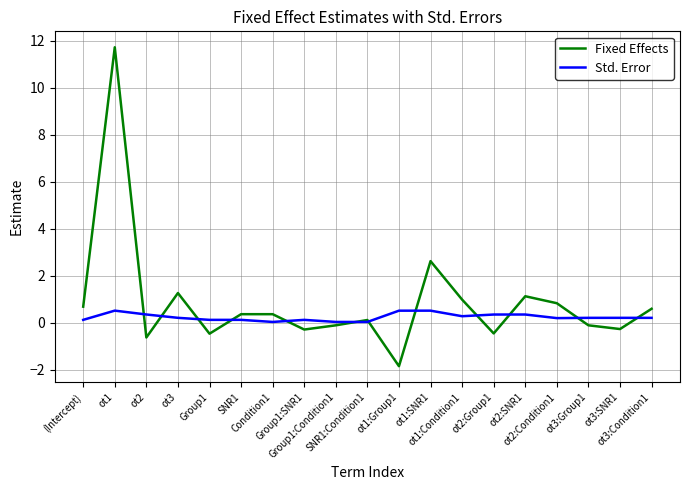

Is it true that Fixed Effects equals -0.1 at ot3:Group1?

True